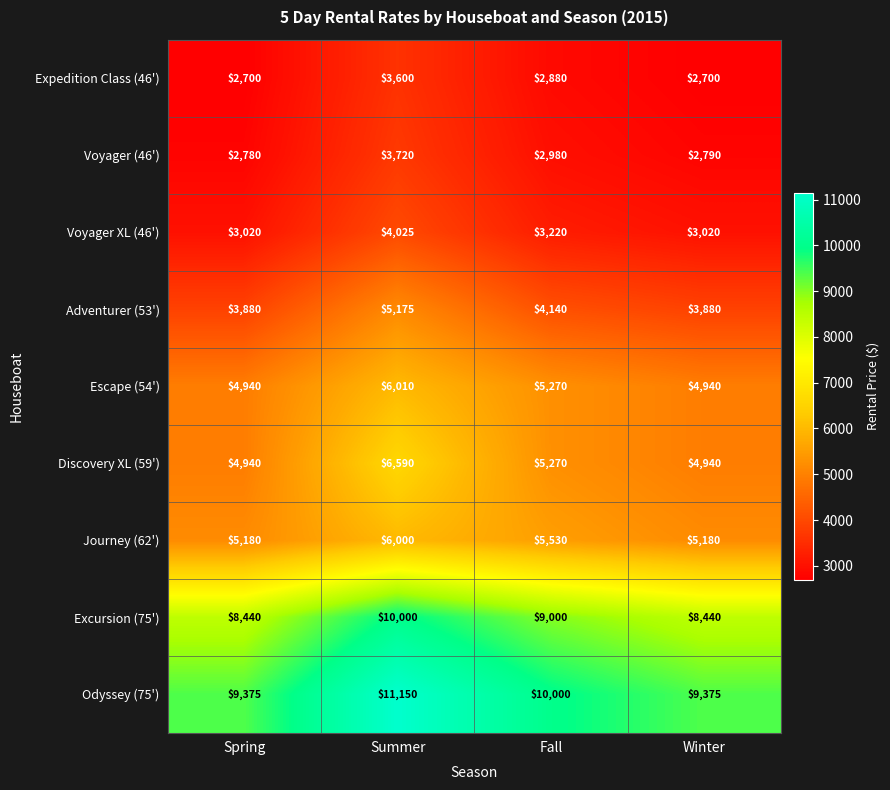

Count the number of data series in this chart.

9